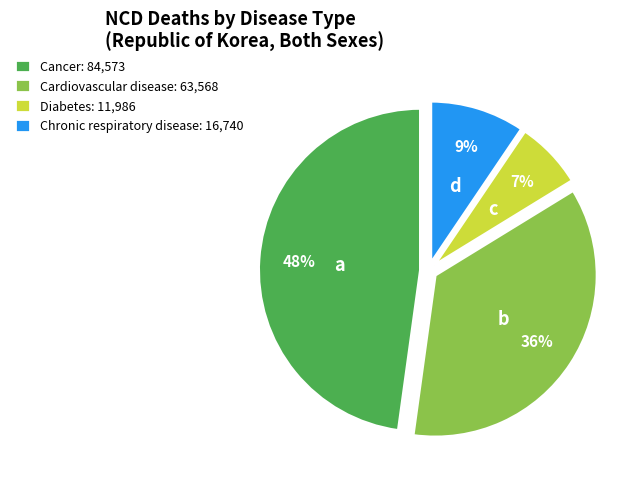

Which category has the biggest portion of the pie?

Cancer